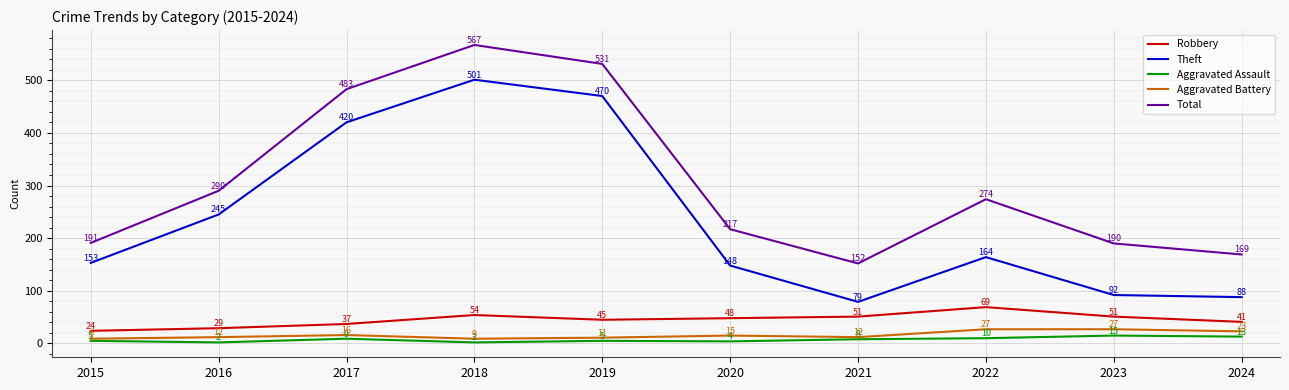

The value of Theft at 2015 is 67. True or false?

False